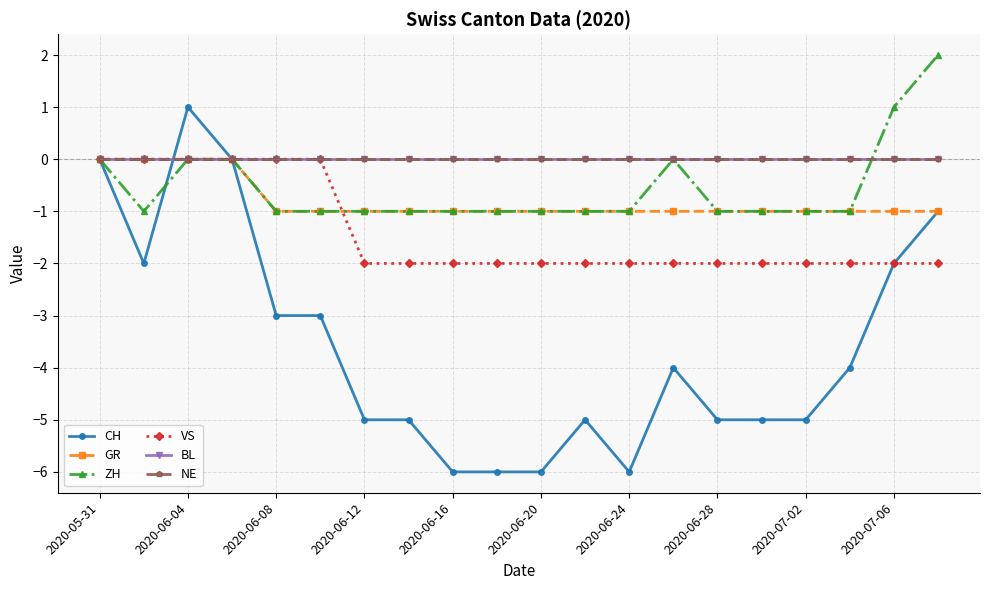

Which category has the highest value in the NE series?

2020-05-31